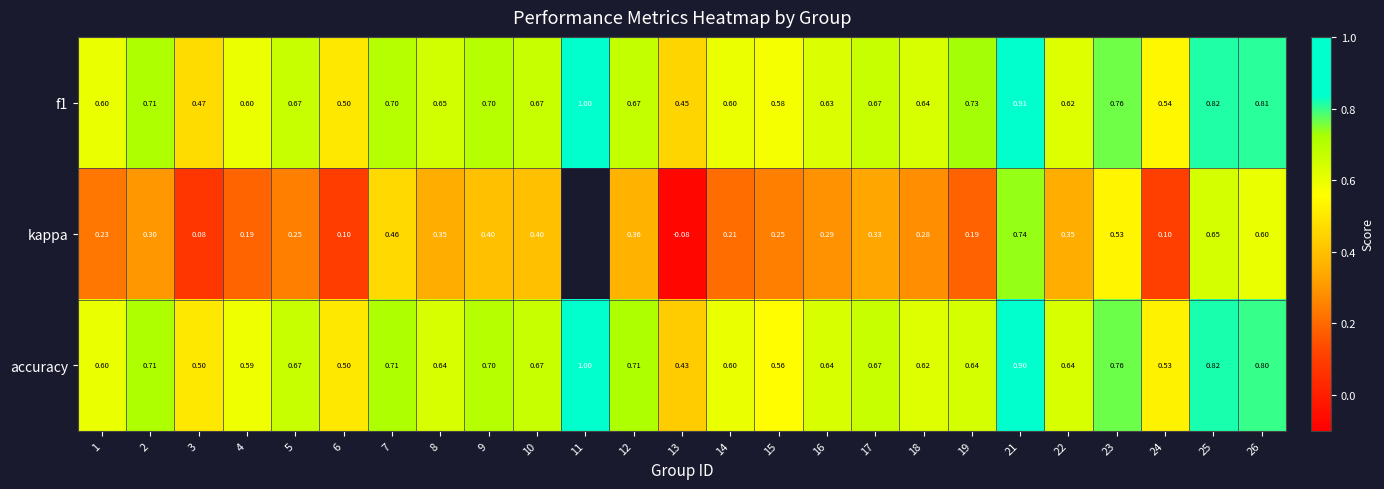

Is the value of f1 at 2 greater than the value of kappa at 18?

Yes